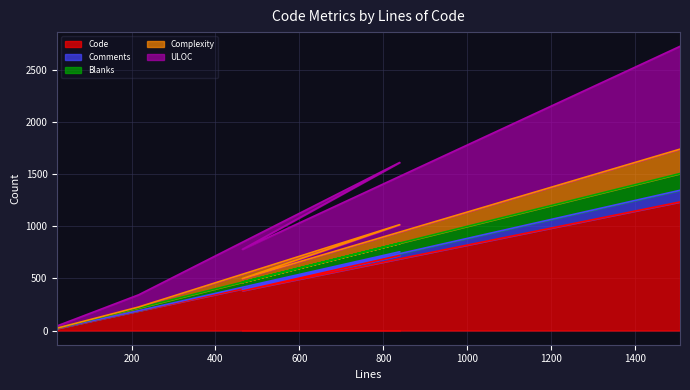

What is the difference between the highest and lowest values at 464?

397